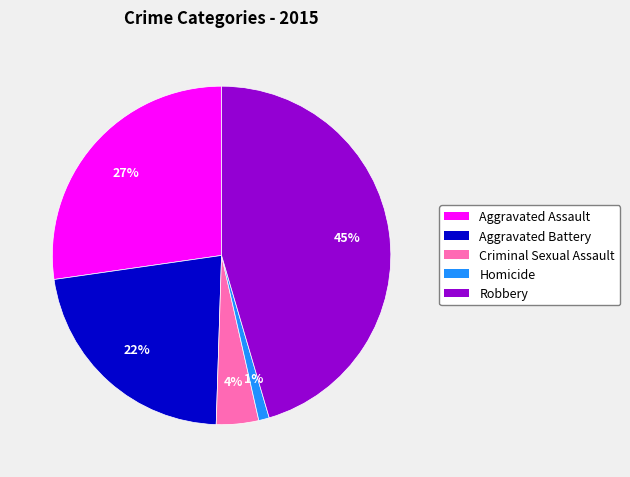

Approximately how many times larger is the value at Aggravated Battery compared to Robbery?

0.5